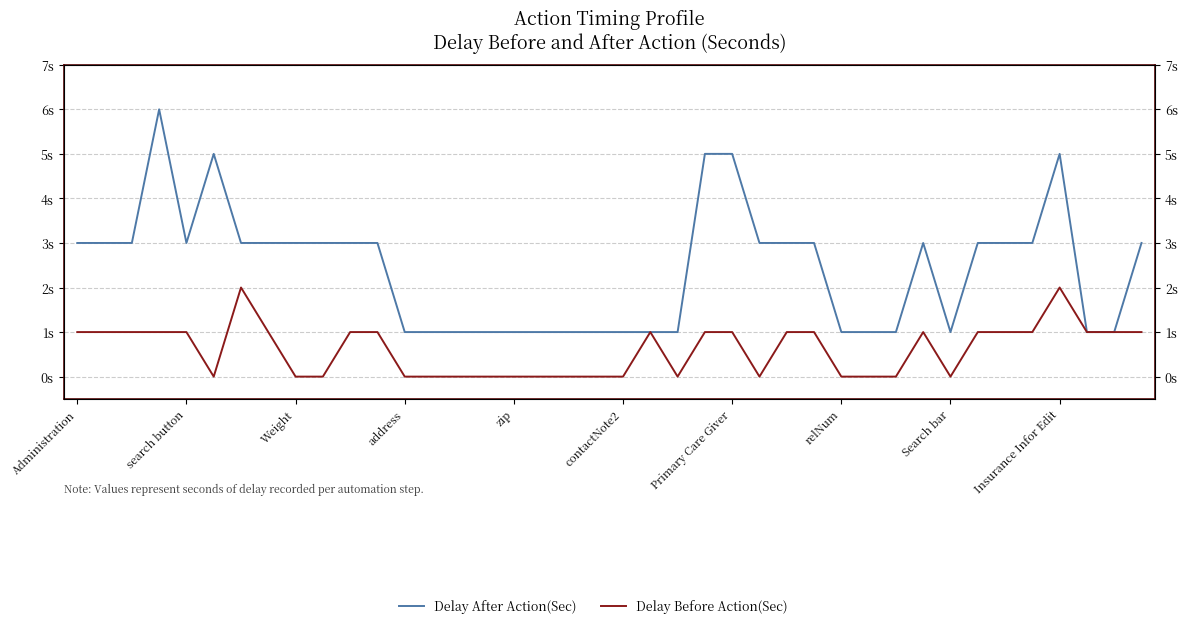

What position from the left is 13?

14